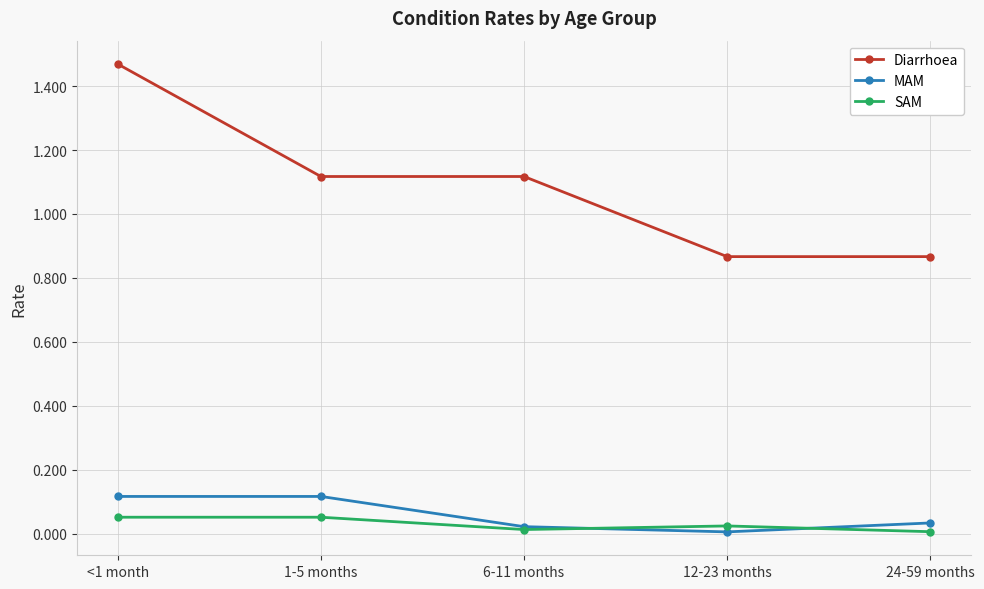

Is it true that MAM equals 0.0 at <1 month?

False